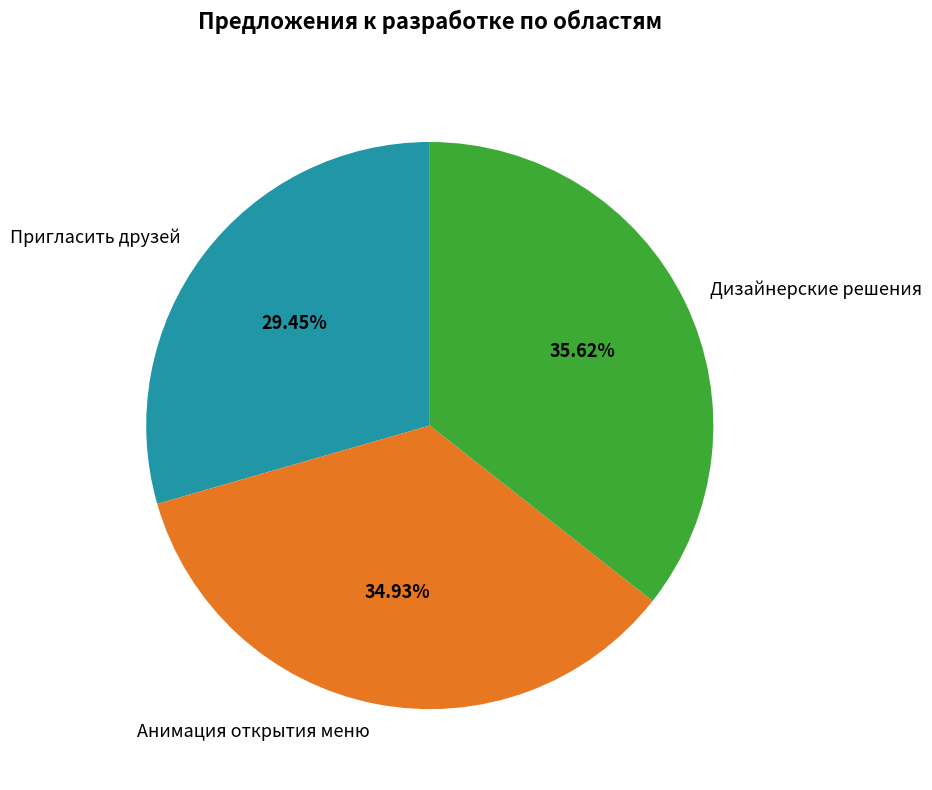

How many slices are in this pie chart?

3